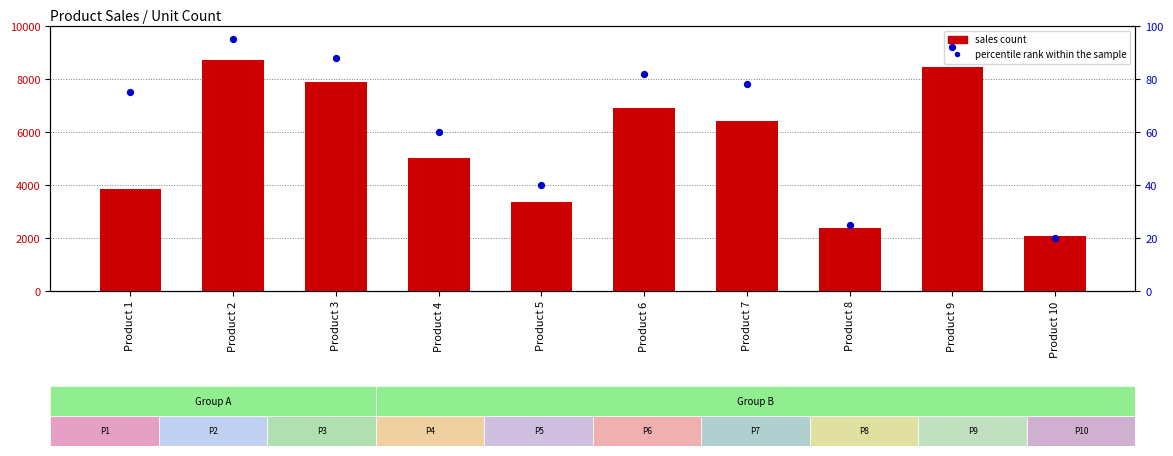

What is the total value across all series at Product 7?

6485